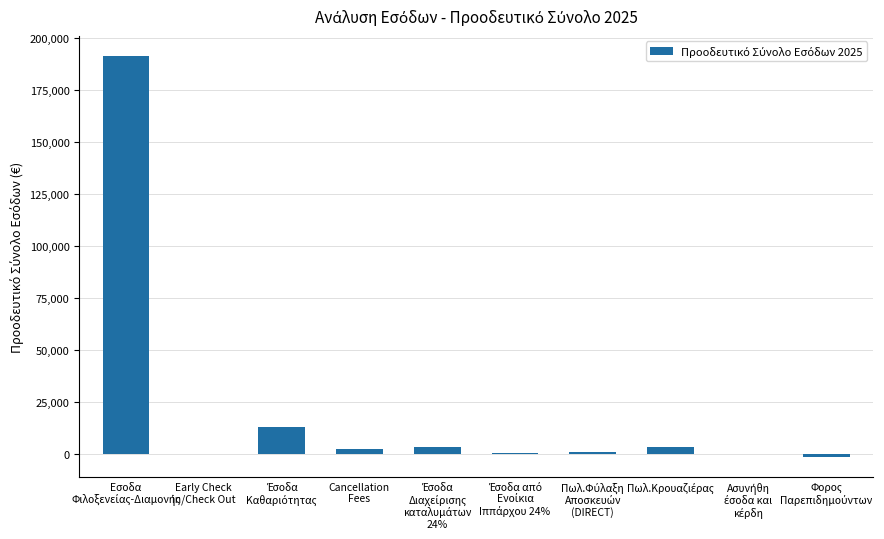

What is the sum of all values?

213955.4